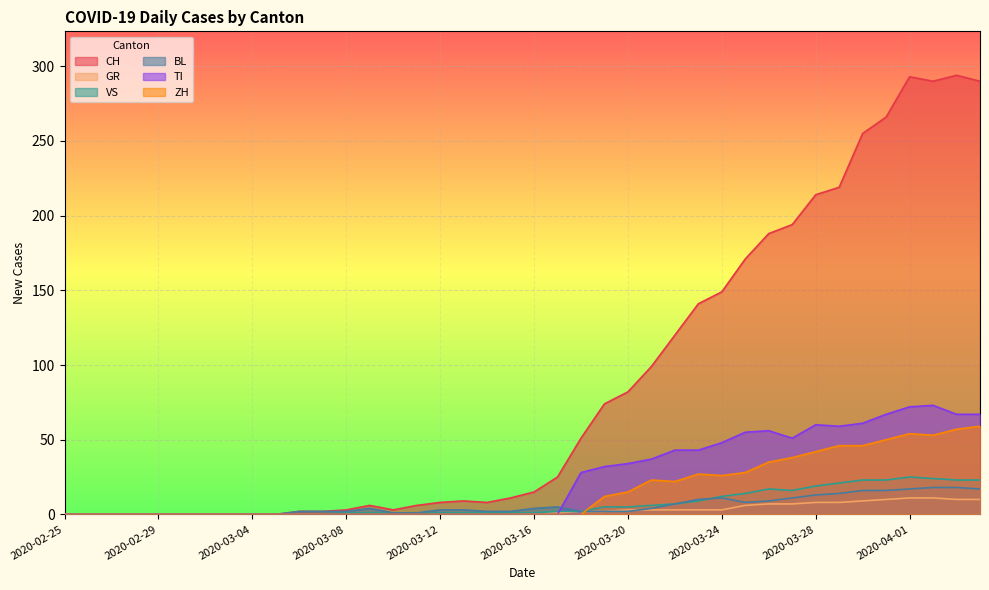

What is the spread (max minus min) of values at 2020-03-09?

6